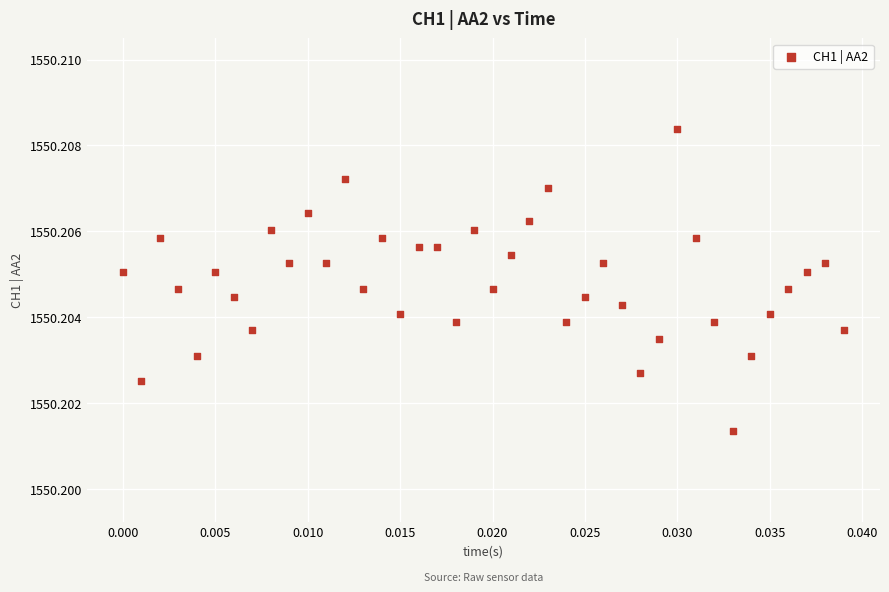

How many data points are displayed?

40